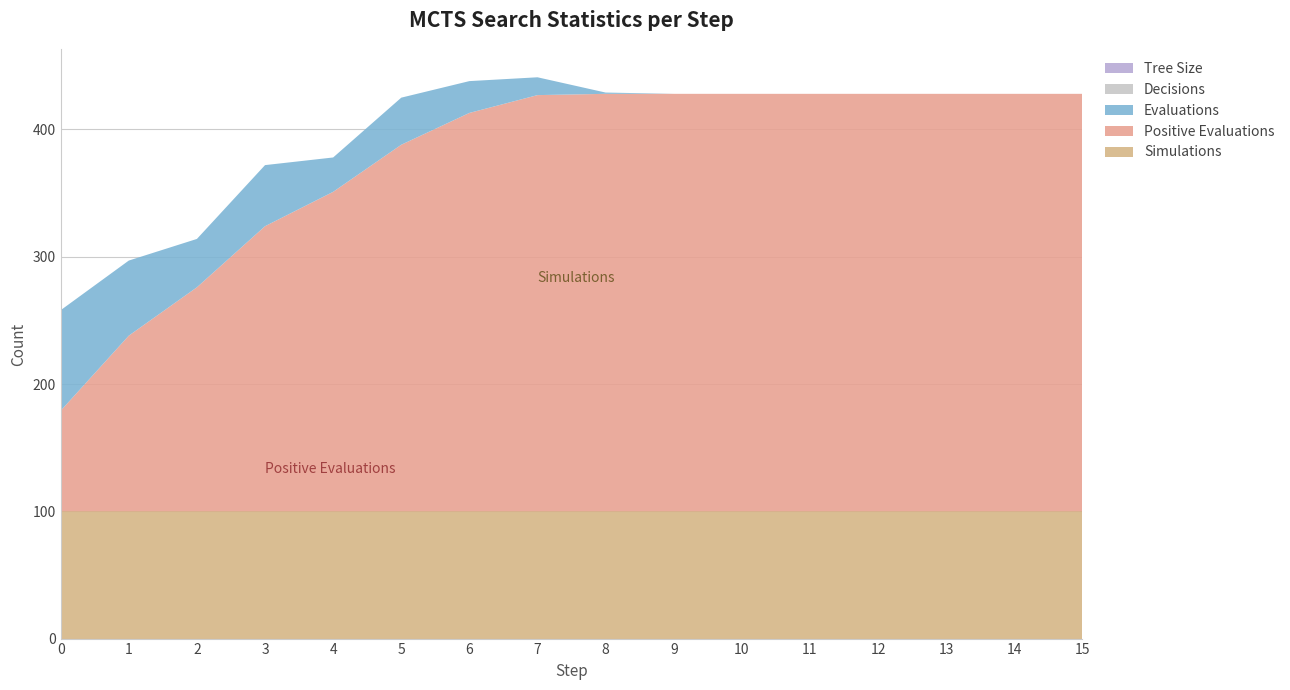

Reading right to left, what are all the values shown in this chart?

Simulations: 15=100	14=100	13=100	12=100	11=100	10=100	9=100	8=100	7=100	6=100	5=100	4=100	3=100	2=100	1=100	0=100
Positive Evaluations: 15=328	14=328	13=328	12=328	11=328	10=328	9=328	8=328	7=327	6=313	5=288	4=251	3=224	2=176	1=138	0=79
Evaluations: 15=0	14=0	13=0	12=0	11=0	10=0	9=0	8=1	7=14	6=25	5=37	4=27	3=48	2=38	1=59	0=79
Tree Size: 15=0	14=0	13=0	12=0	11=0	10=0	9=0	8=0	7=0	6=0	5=0	4=0	3=0	2=0	1=0	0=0
Decisions: 15=0	14=0	13=0	12=0	11=0	10=0	9=0	8=0	7=0	6=0	5=0	4=0	3=0	2=0	1=0	0=0